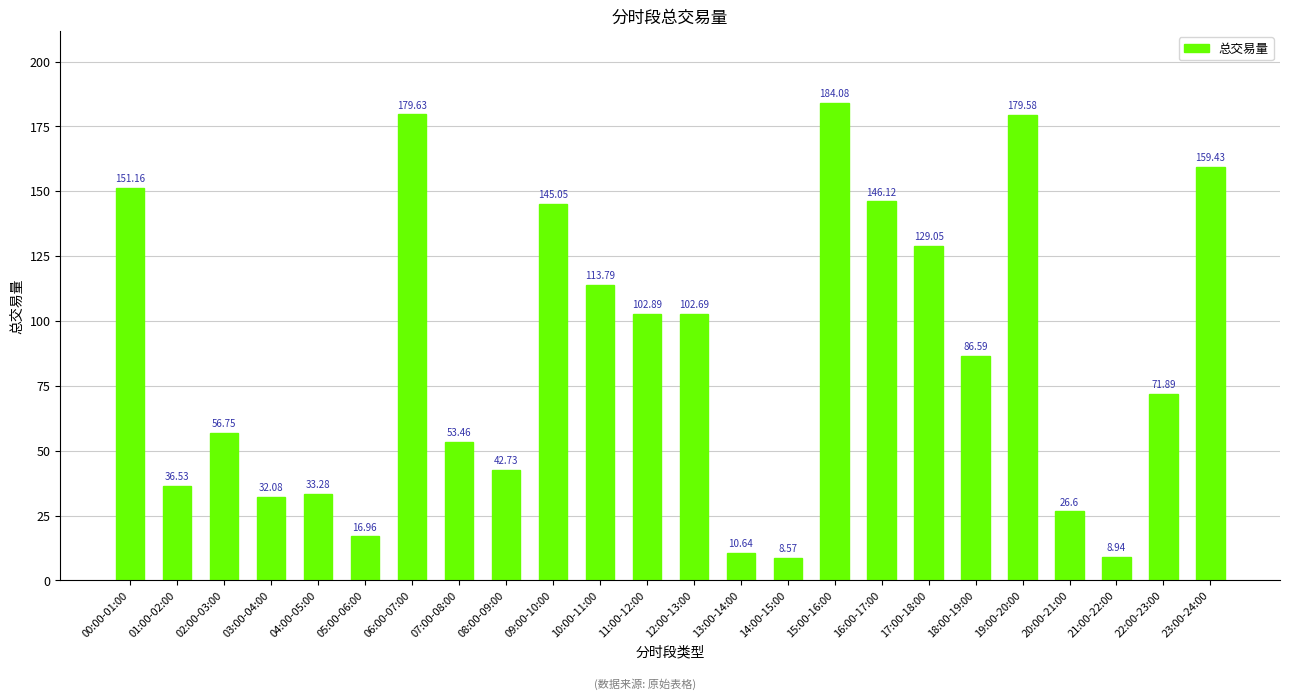

What is the difference between the maximum and minimum values?

175.5